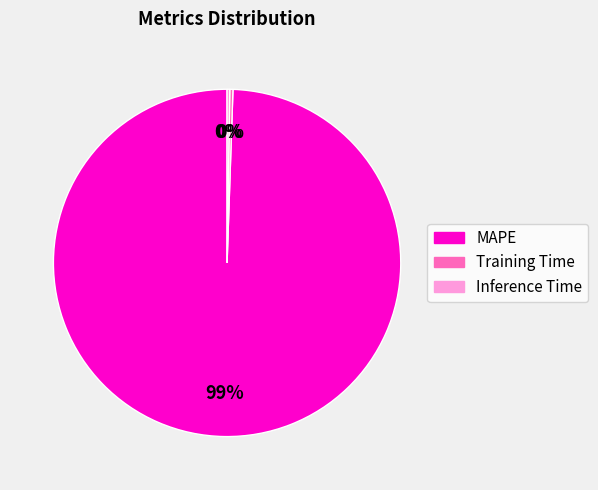

The MAPE slice represents 86% of the pie. True or false?

False